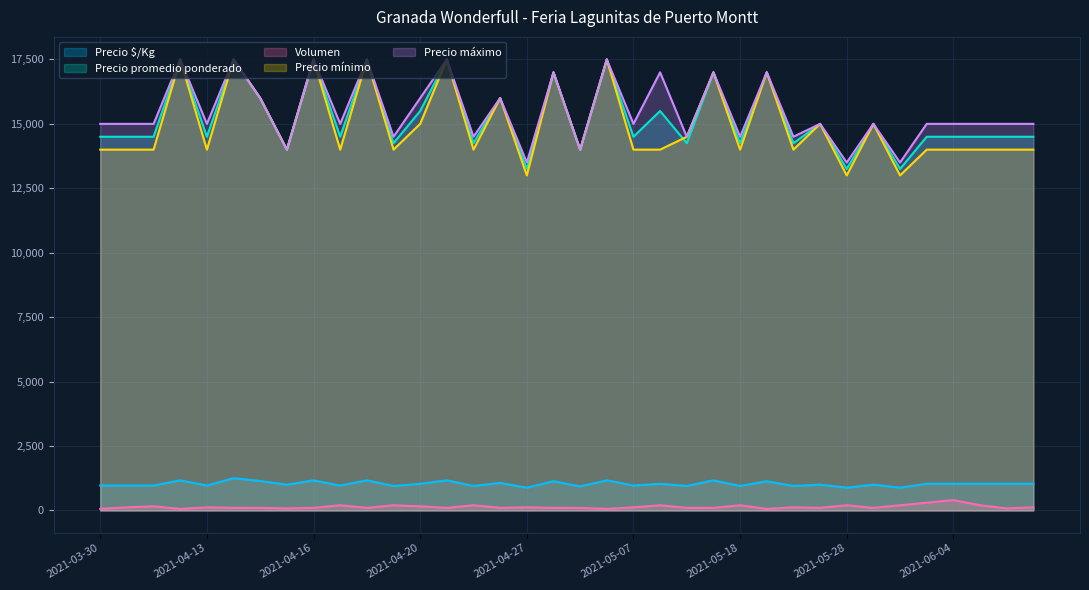

True or false: Precio $/Kg and Volumen intersect in this chart.

False